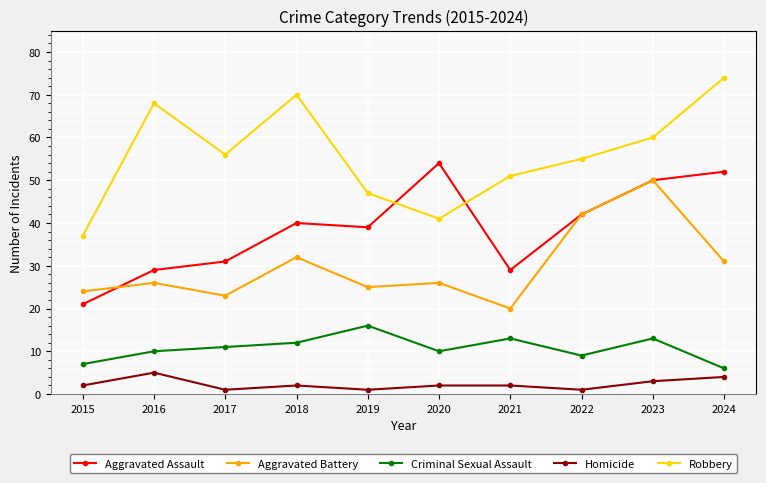

Reading right to left, what are all the values shown in this chart?

Aggravated Assault: 52	50	42	29	54	39	40	31	29	21
Aggravated Battery: 31	50	42	20	26	25	32	23	26	24
Criminal Sexual Assault: 6	13	9	13	10	16	12	11	10	7
Homicide: 4	3	1	2	2	1	2	1	5	2
Robbery: 74	60	55	51	41	47	70	56	68	37